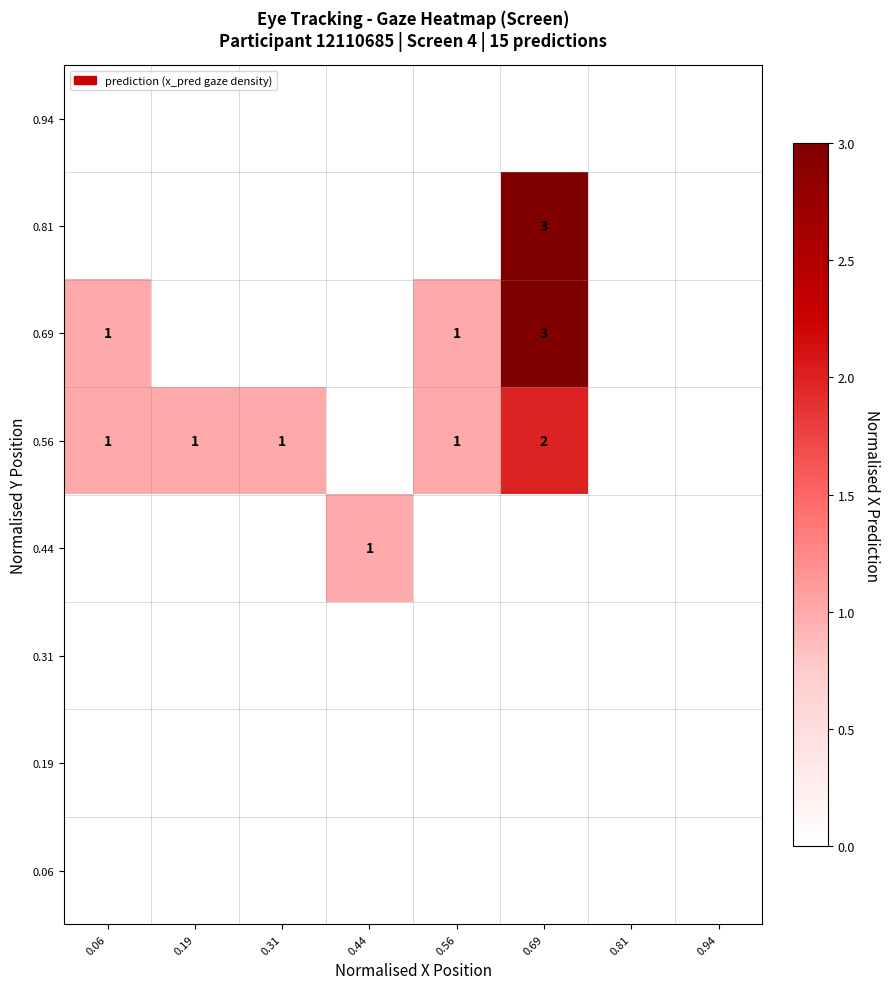

At 0.19, list the series in order from smallest to largest.

0.06, 0.19, 0.31, 0.44, 0.69, 0.81, 0.94, 0.56